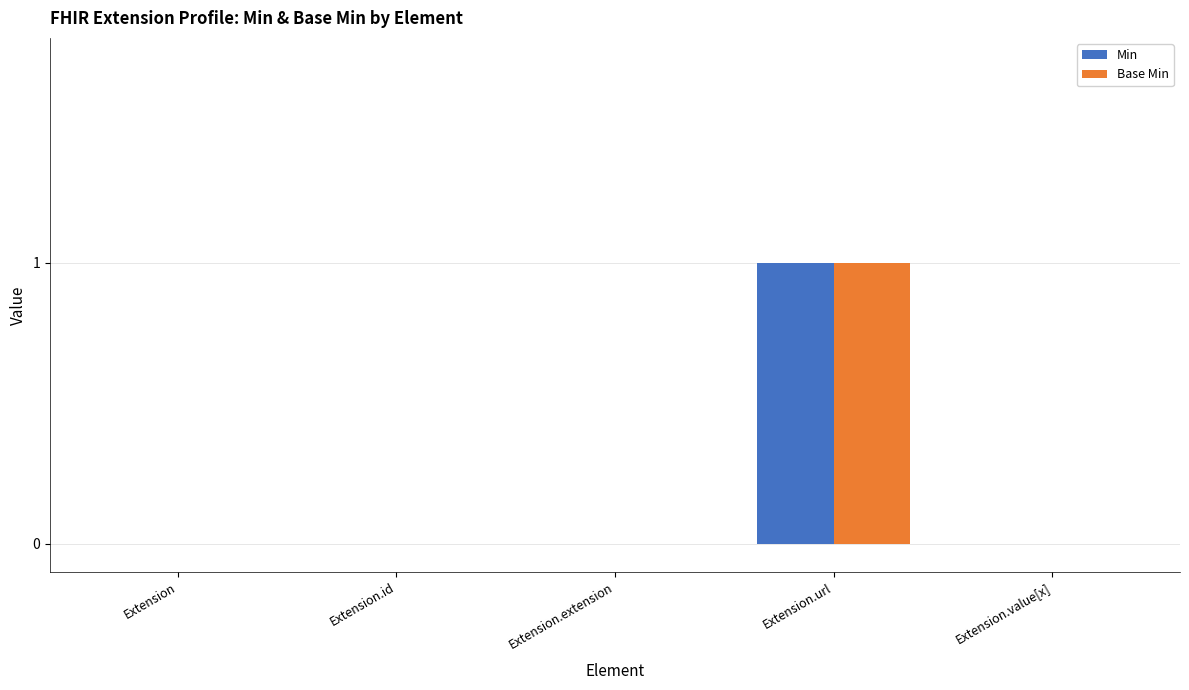

How many groups of bars are there?

5